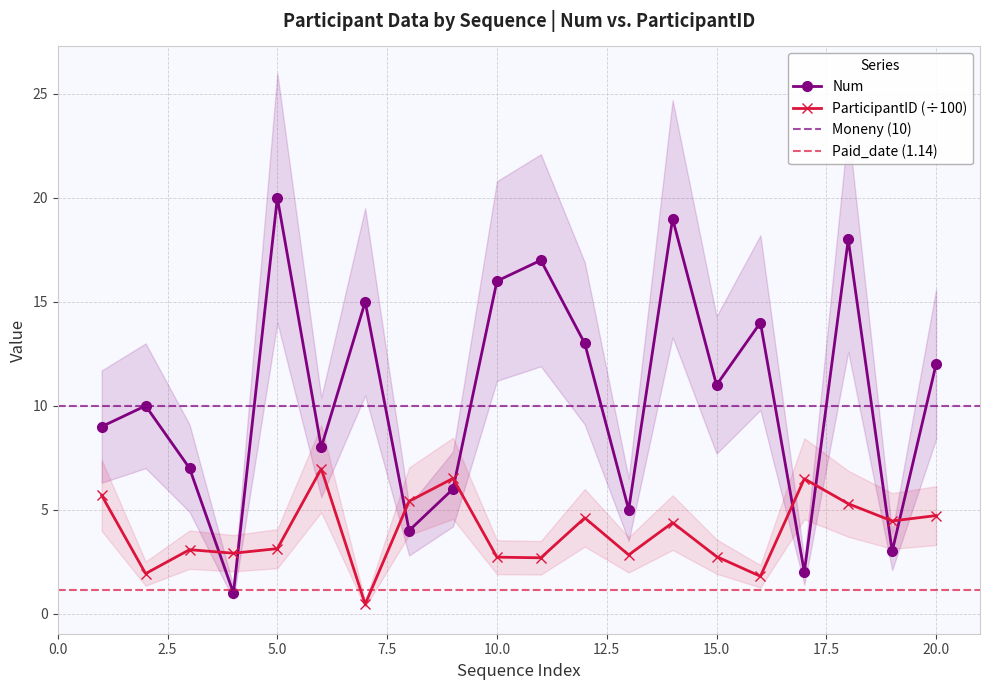

What is the value of the Num point at the 9th from the left?

6.0